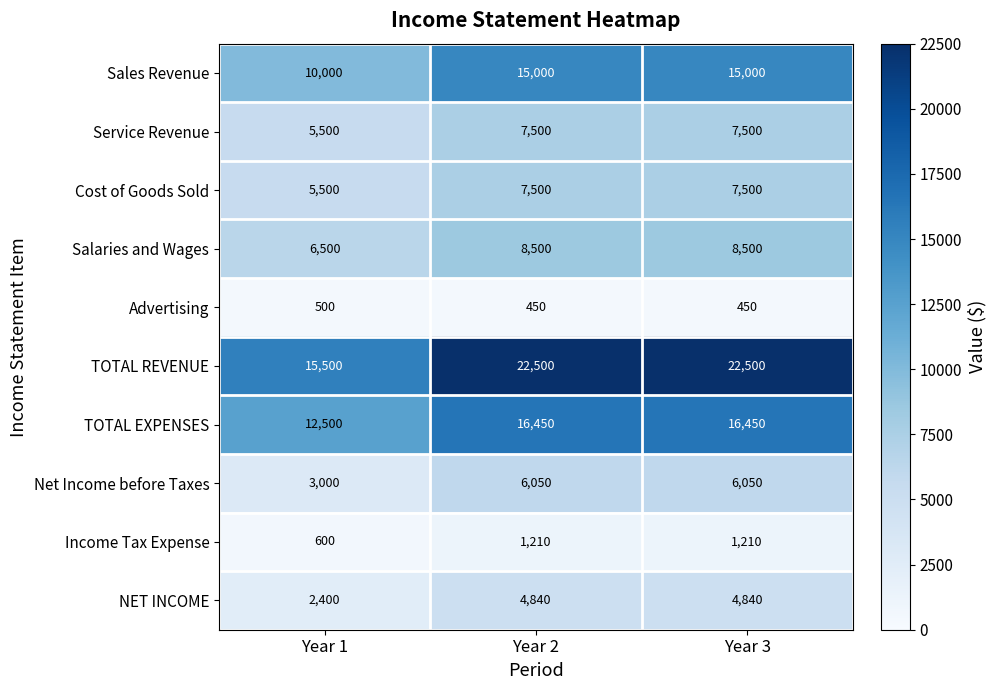

The TOTAL REVENUE series shows 37565 at Year 2. True or false?

False